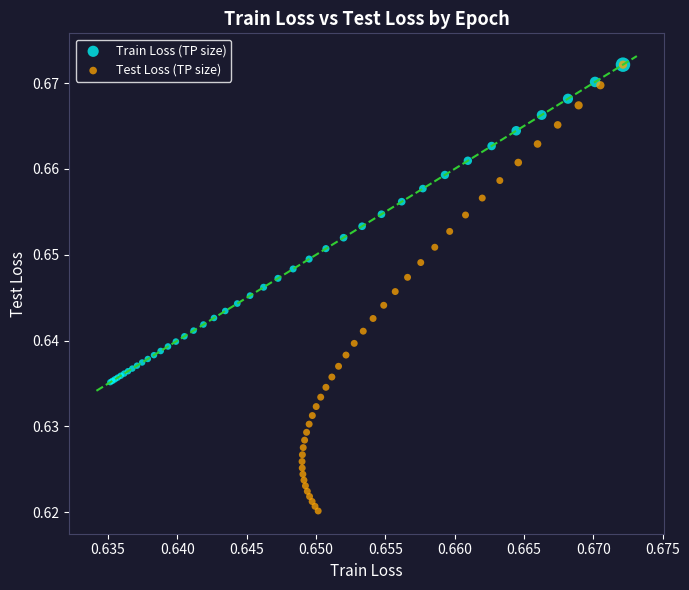

Which series has the widest spread of Y values?

Test Loss (TP size)